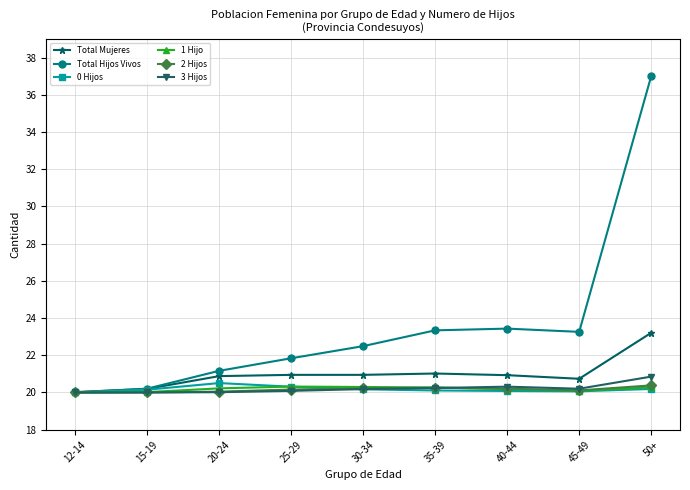

What is the spread (max minus min) of values at 20-24?

1.1